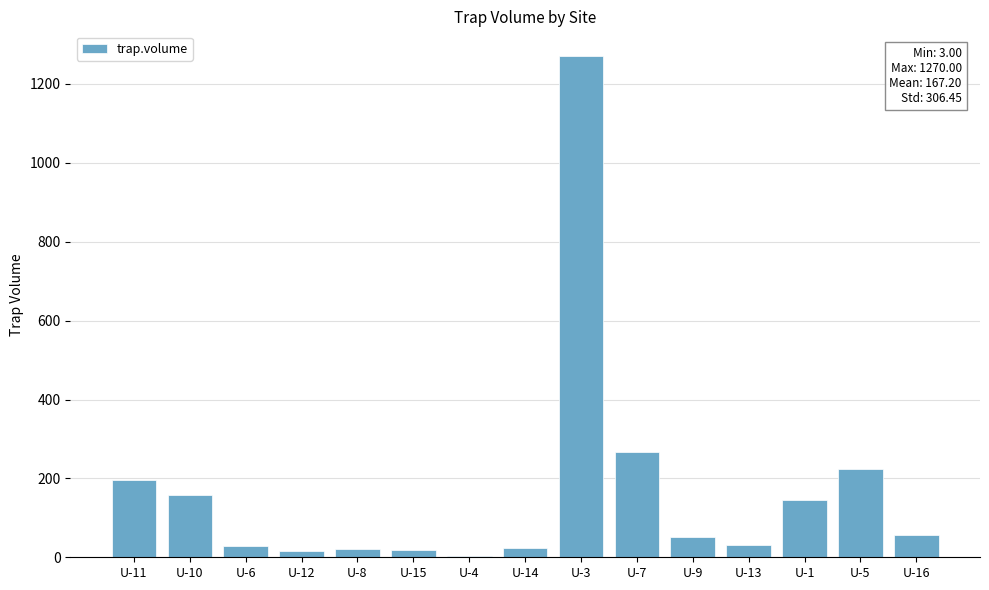

Read the value at U-9, to the nearest 100.

100